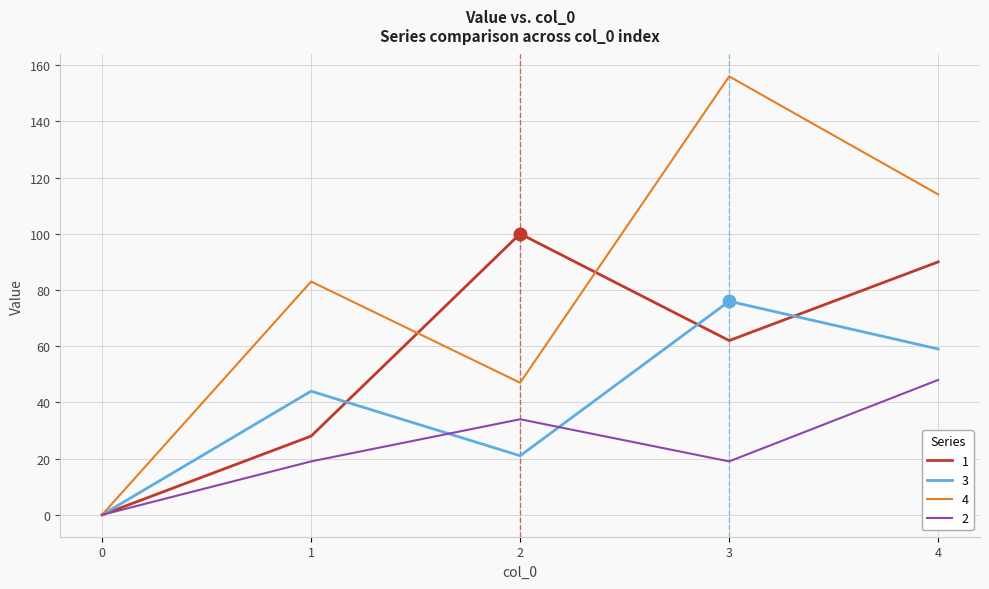

Where is 4 nearest to the value 78?

1